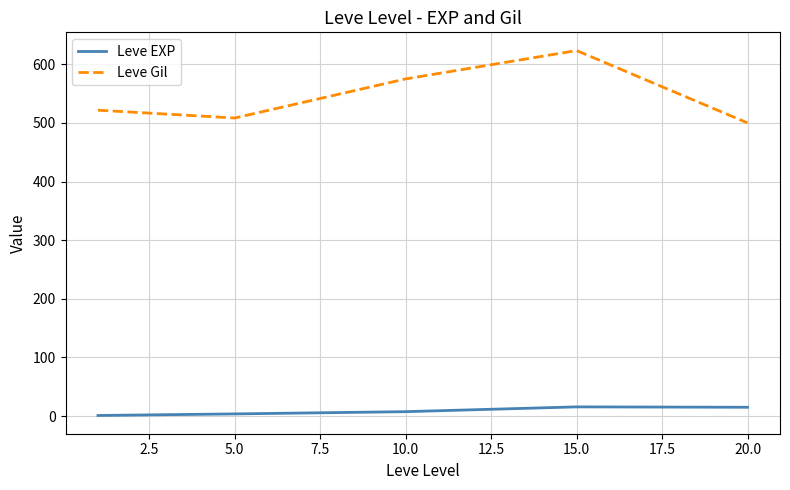

Rank the series by their maximum value, from highest to lowest.

Leve Gil, Leve EXP